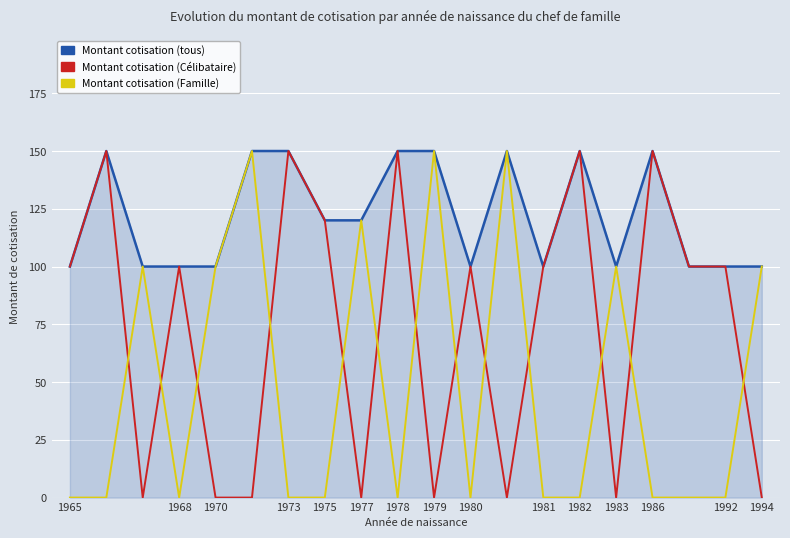

True or false: Montant cotisation (tous) and Montant cotisation (Célibataire) intersect in this chart.

False